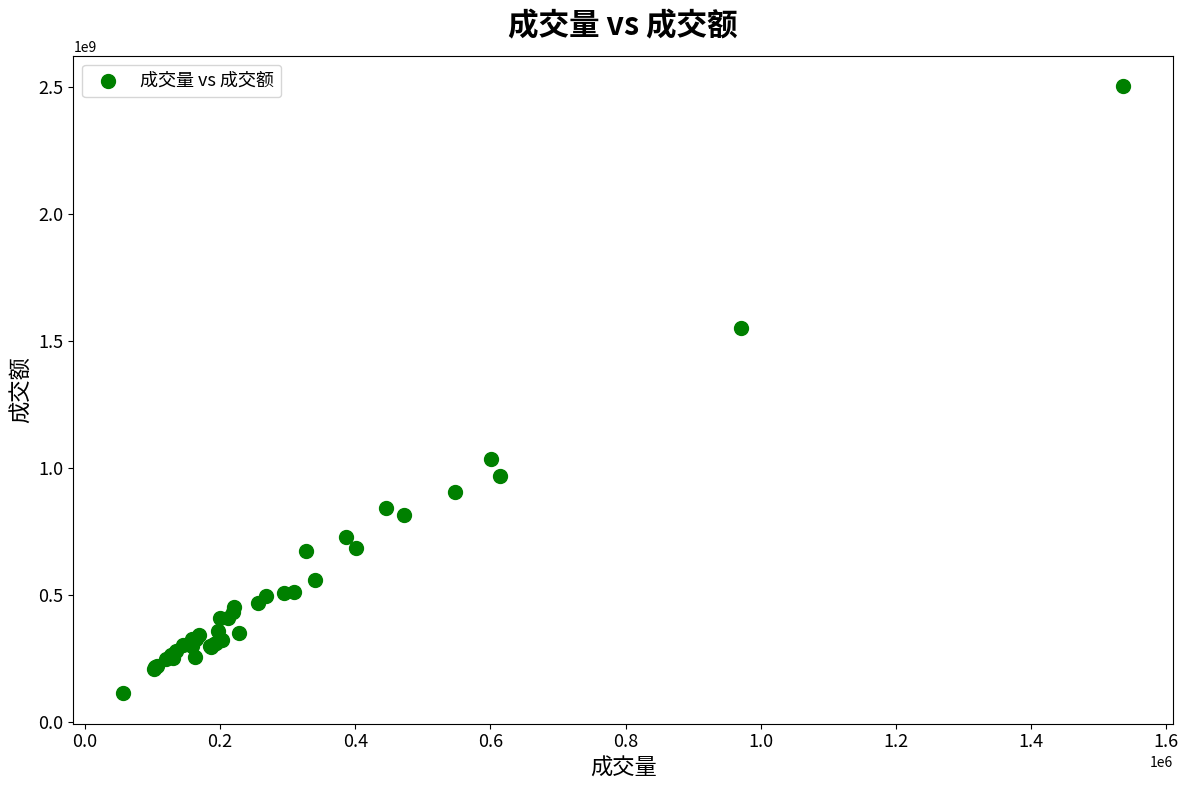

What Y value in the scatter plot is closest to 1307949373?

1550183311